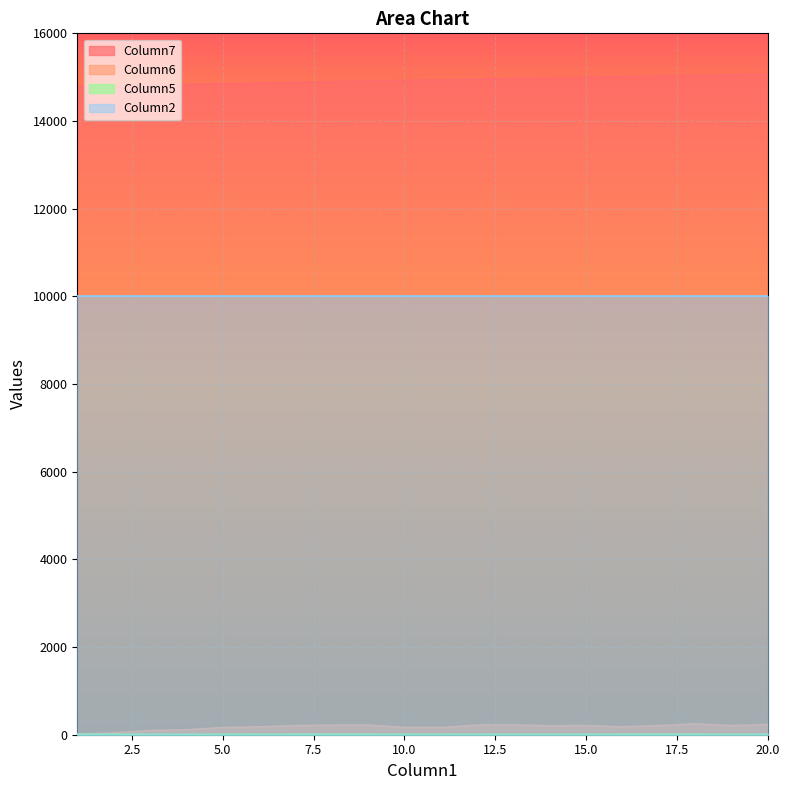

Which label corresponds to the largest value in the chart?

20